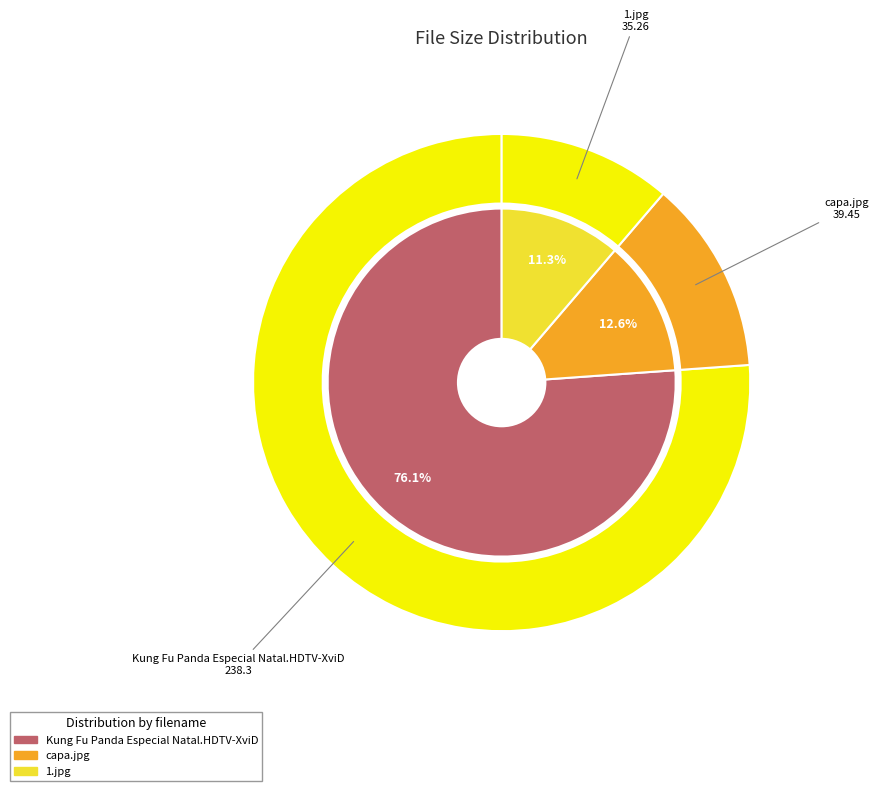

The Kung Fu Panda Especial Natal.HDTV-XviD slice represents 76% of the pie. True or false?

True